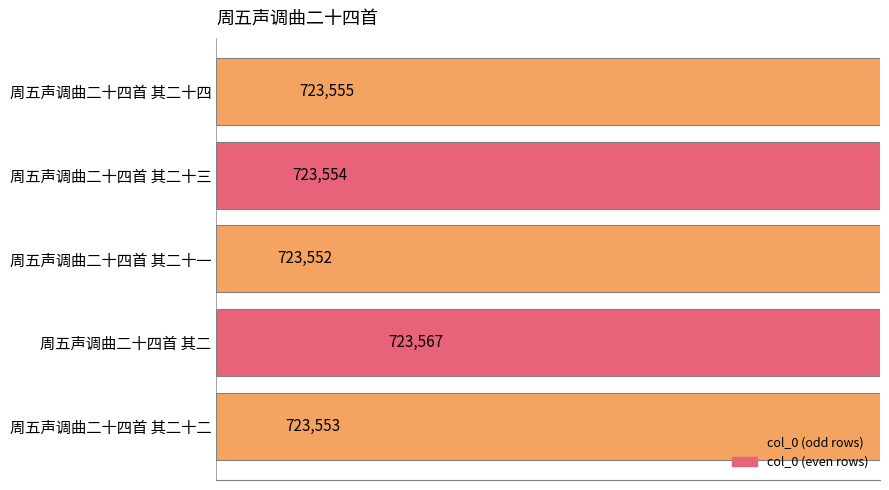

How many bars are there in total?

5